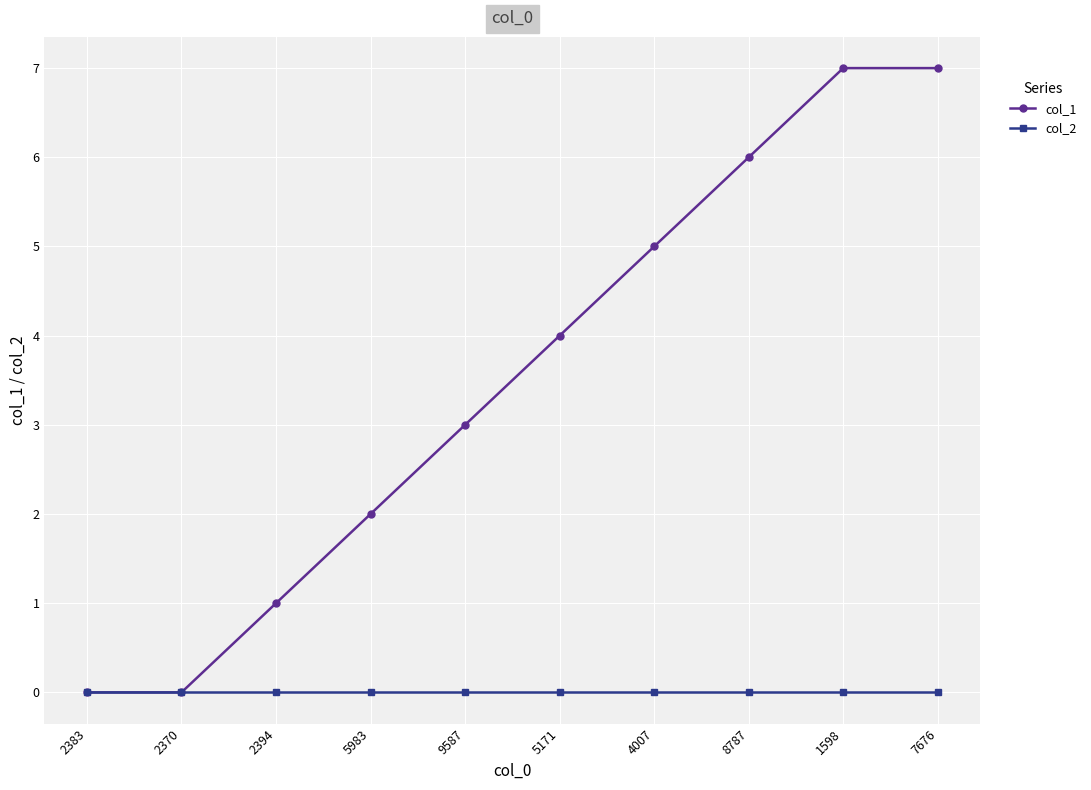

True or false: col_1 has a value of 0 at 2370.

True